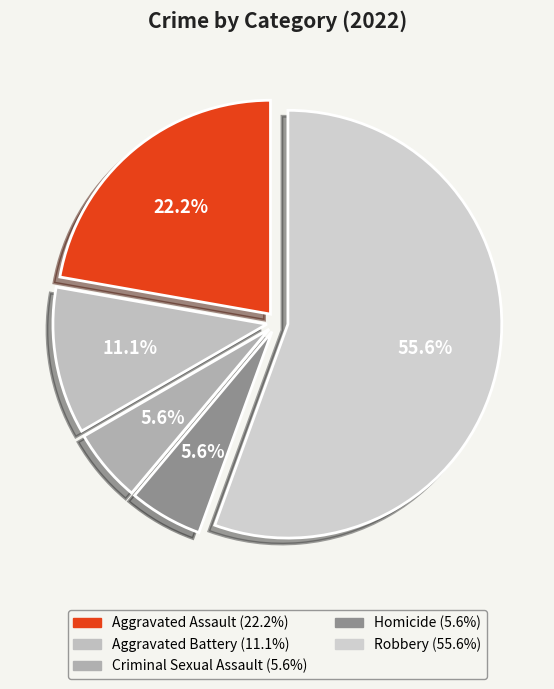

How much of the chart is everything except Robbery?

44.4%